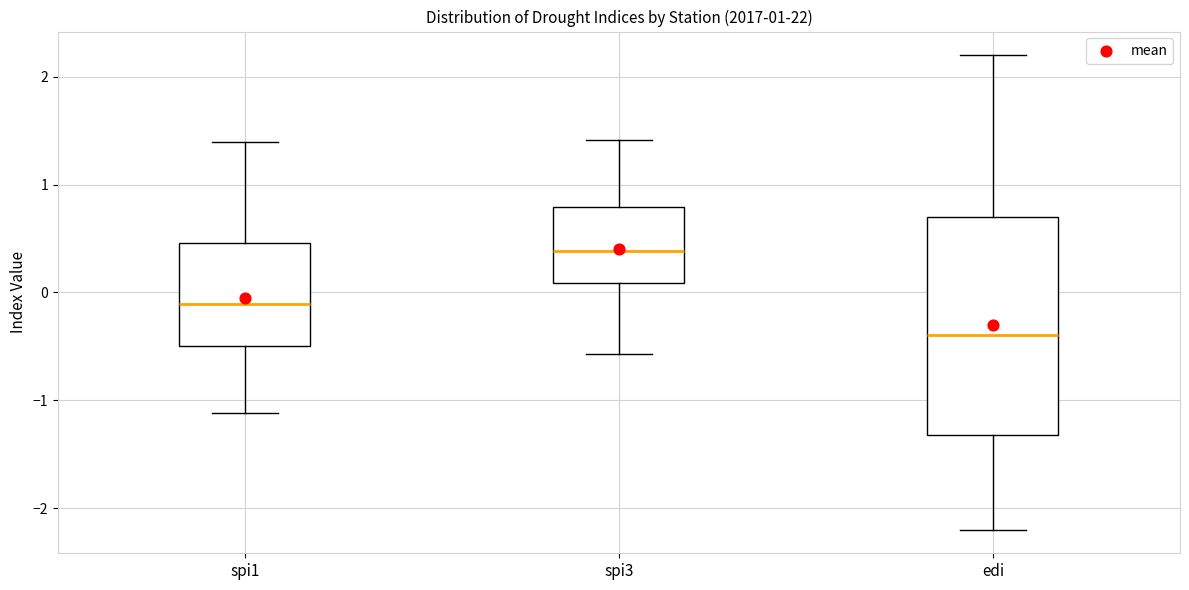

Reading left to right, transcribe this box plot: for each box, give where its median line is, the range the box spans, and where its two whiskers end, as read against the y-axis. The values are not printed on the chart, so give them approximately, as read against the axis.

spi1: median -0.1, box -0.5 to 0.5, whiskers -1.1 to 1.4
spi3: median 0.4, box 0.1 to 0.8, whiskers -0.6 to 1.4
edi: median -0.4, box -1.3 to 0.7, whiskers -2.2 to 2.2